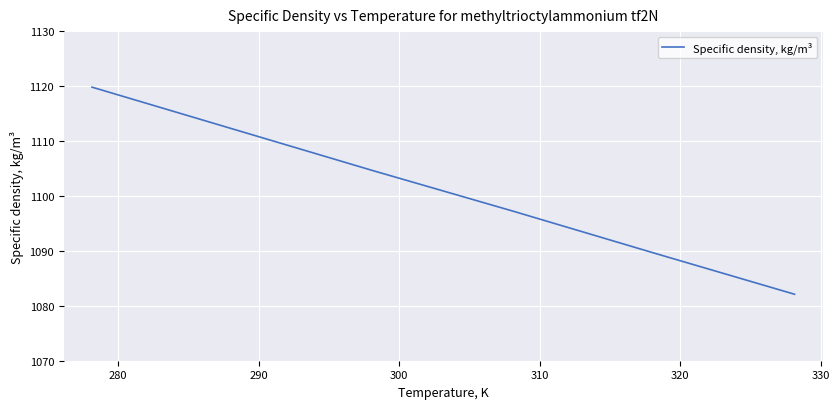

What is the smallest value displayed?

1082.1